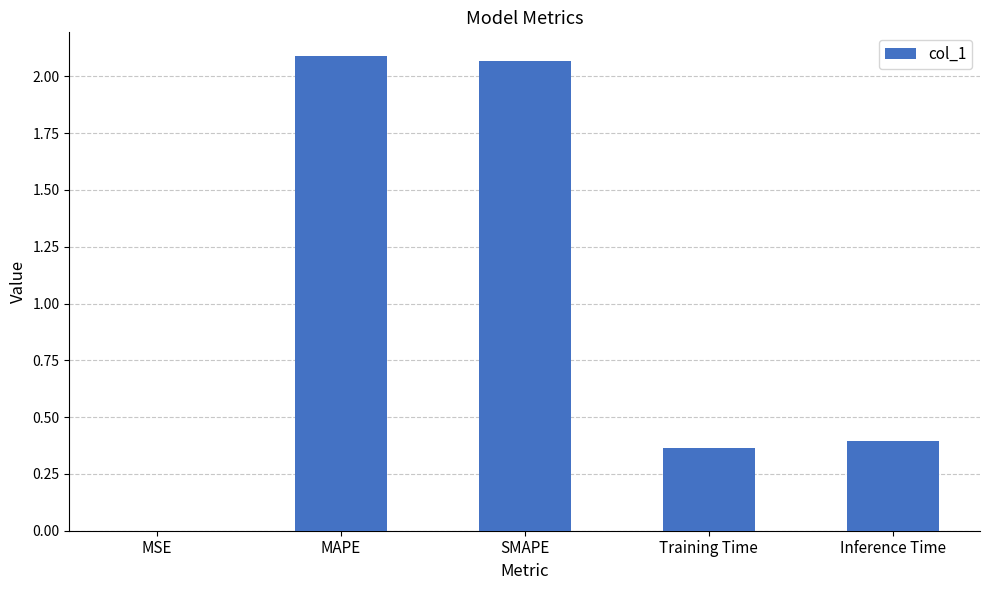

The value at Inference Time is 0.2. True or false?

False